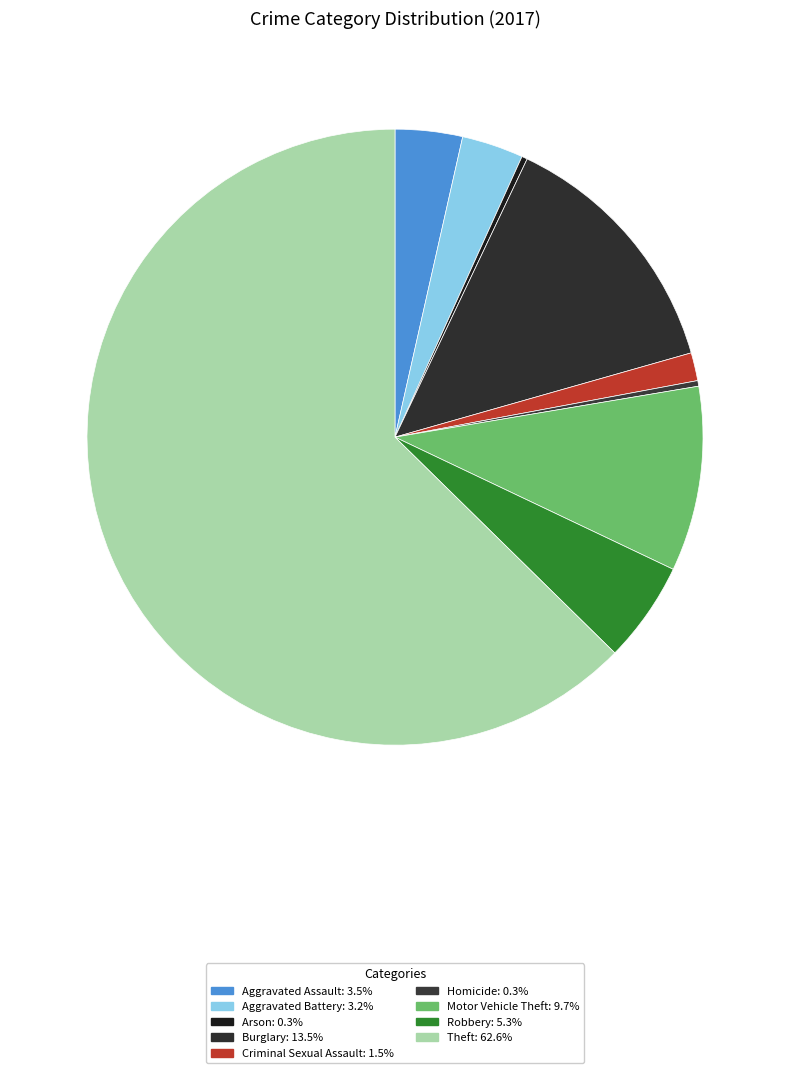

To the nearest percent, what portion does Robbery represent?

5%